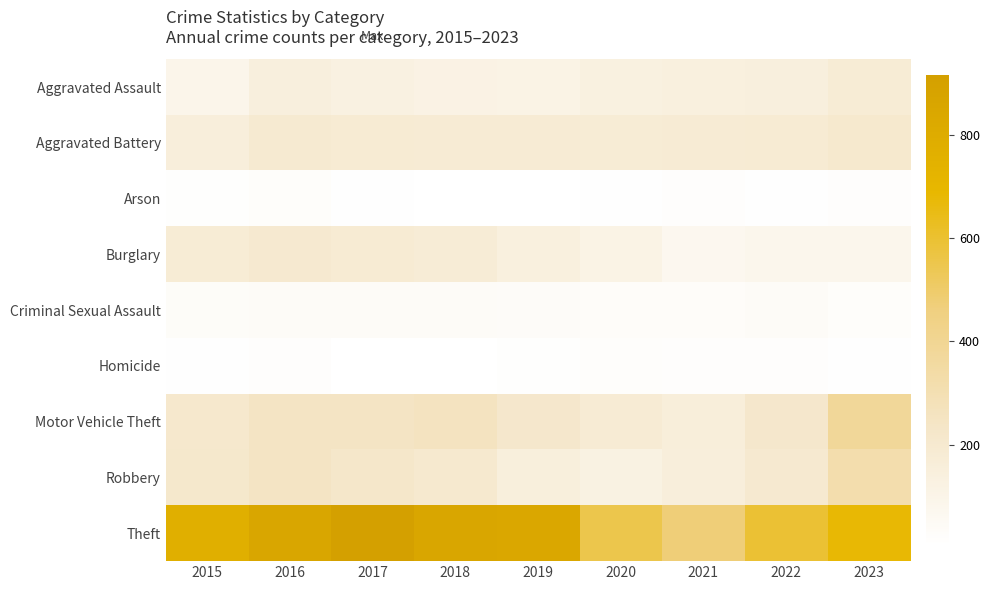

Rank the series at 2023 from highest to lowest value.

Theft, Motor Vehicle Theft, Robbery, Aggravated Battery, Aggravated Assault, Burglary, Criminal Sexual Assault, Arson, Homicide